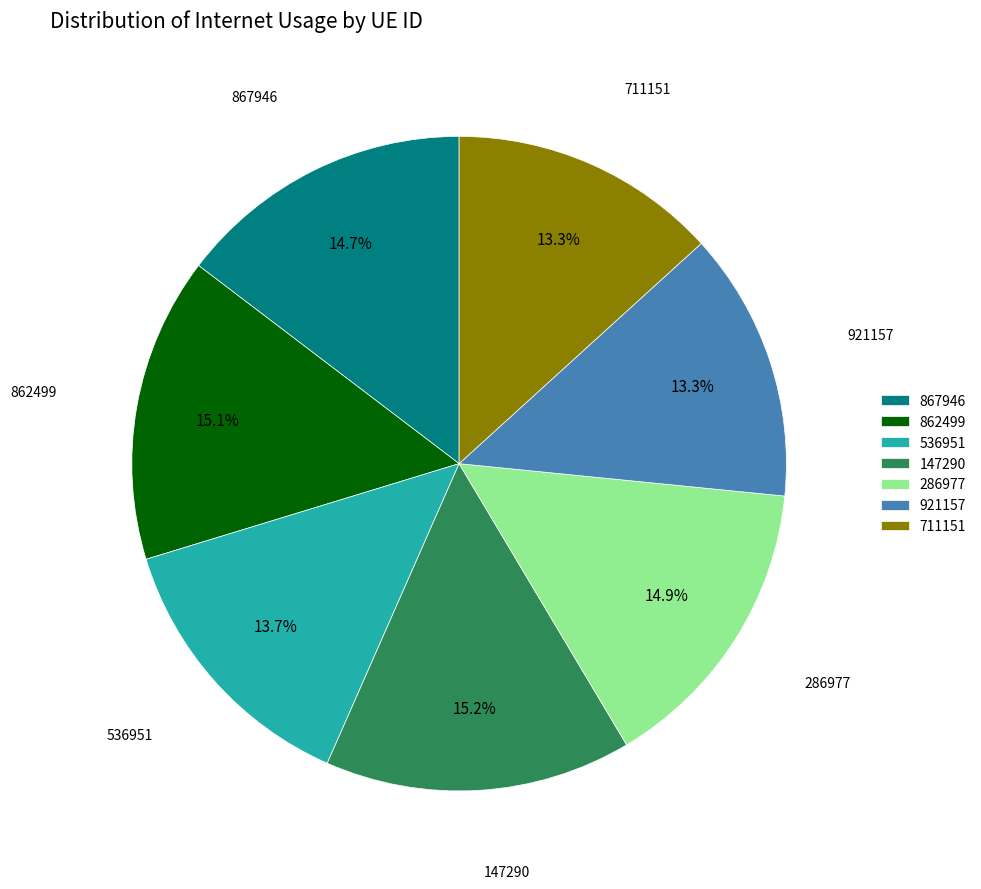

To the nearest percent, what percentage of the pie is 867946?

15%